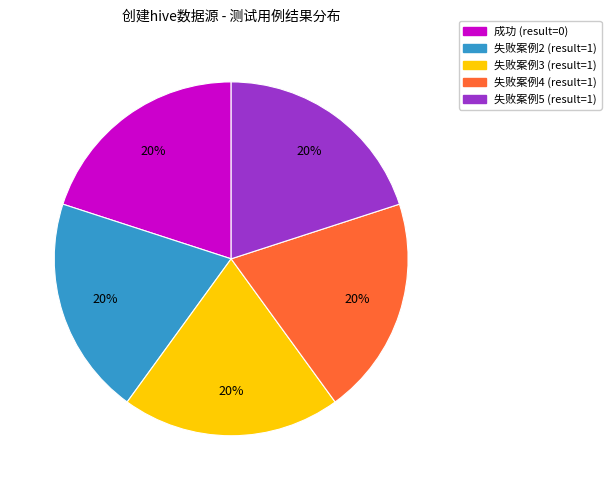

Count the number of slices in the pie.

5